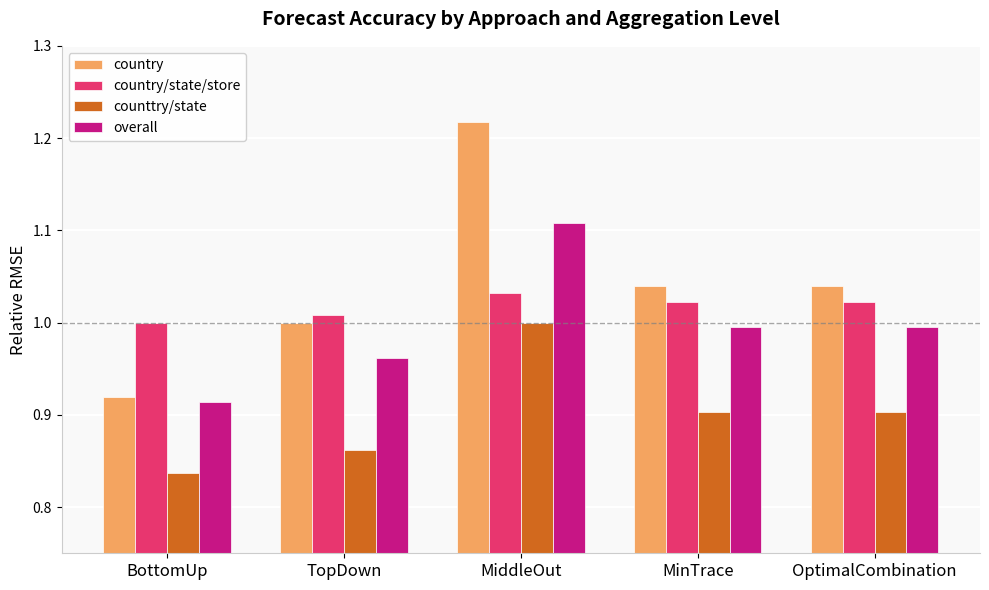

True or false: overall has a value of 1.6 at MiddleOut.

False